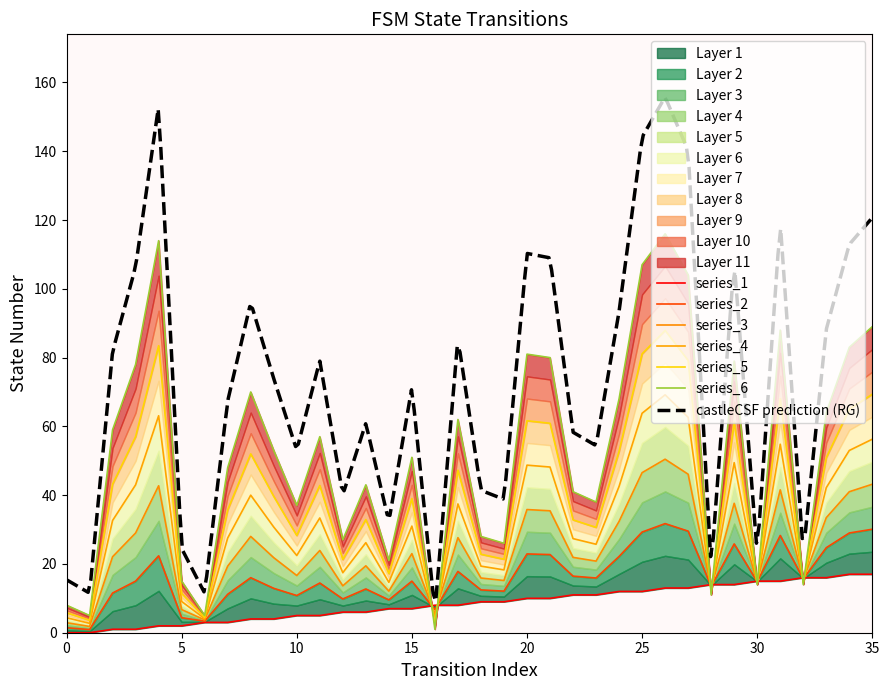

At how many categories does at least one series exceed 80?

8